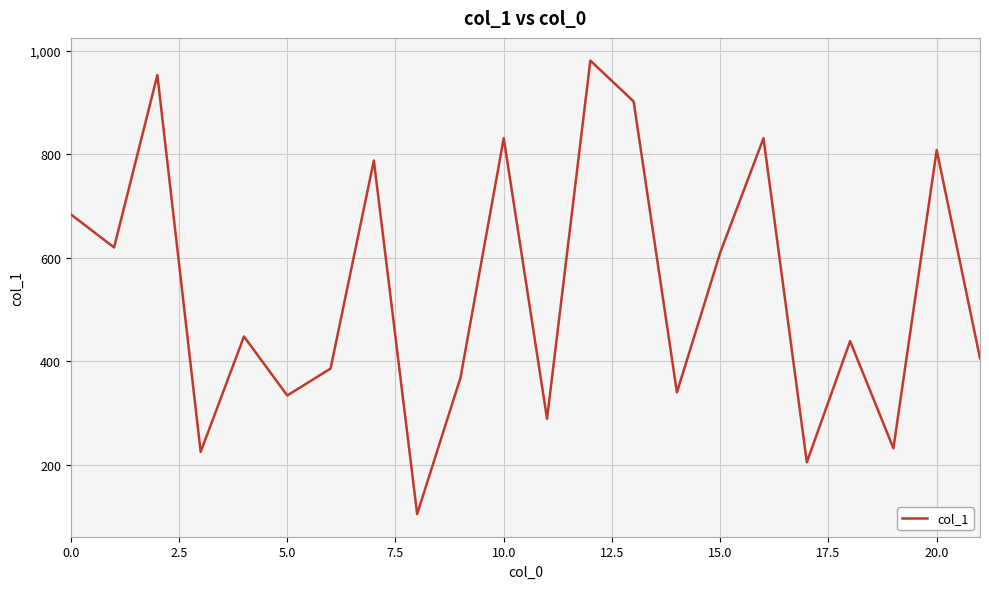

Does the chart display data point markers on the line(s)?

No